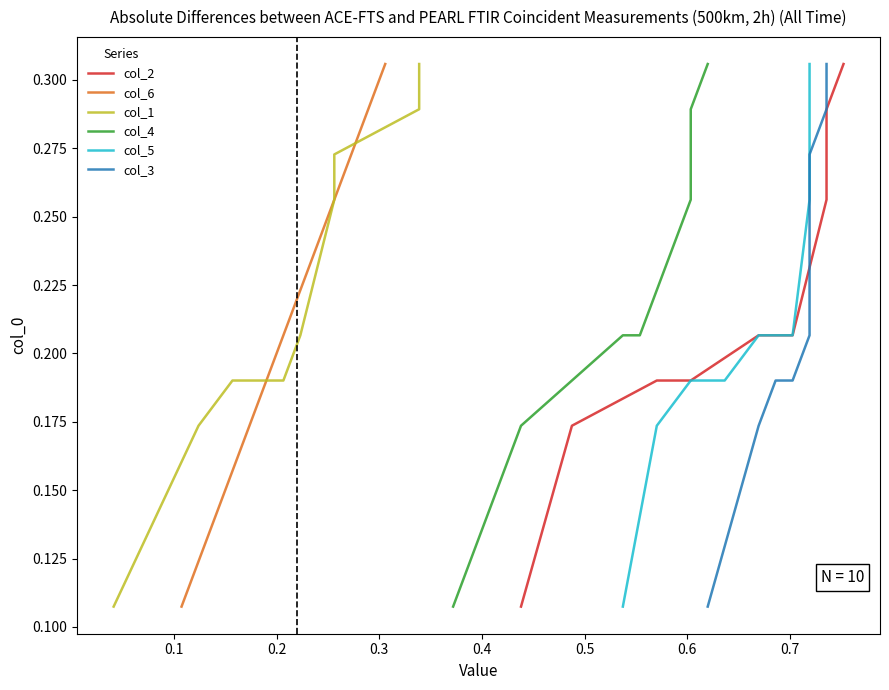

True or false: col_3 and col_4 cross at least once.

False